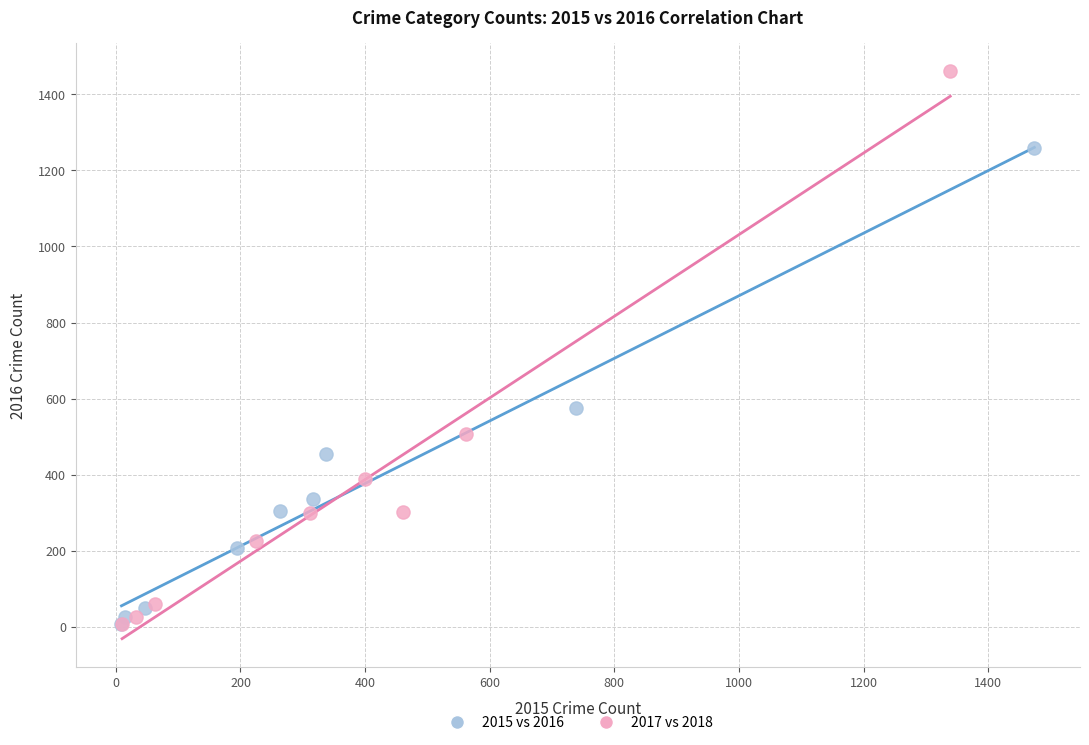

What are all the series names shown in the legend?

2015 vs 2016, 2017 vs 2018